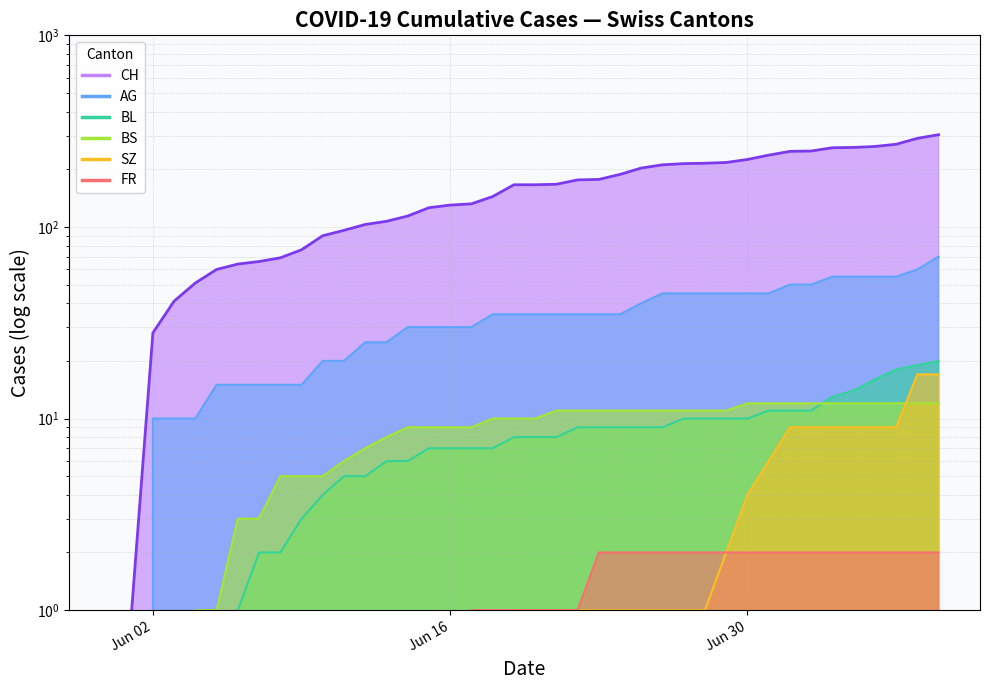

What is the value of the SZ point at the 27th from the left?

1